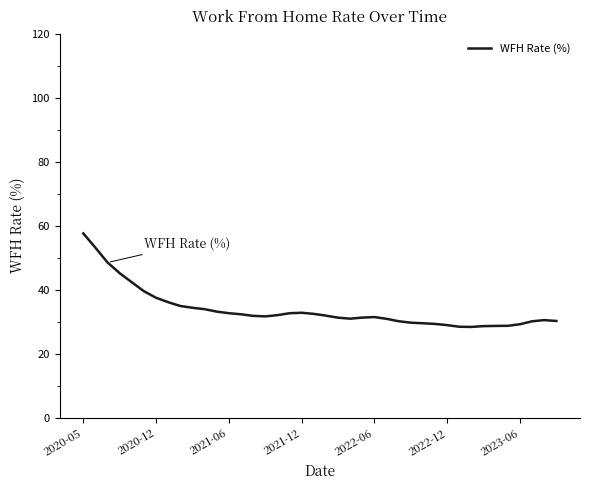

What is the maximum value shown in the chart?

57.6